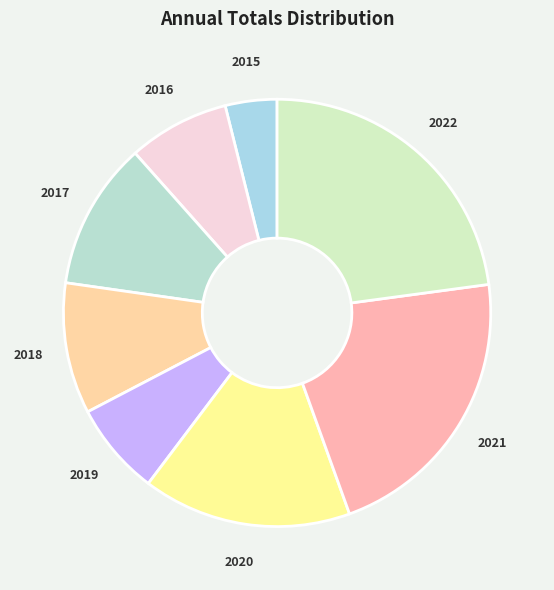

How many segments does this pie chart have?

8